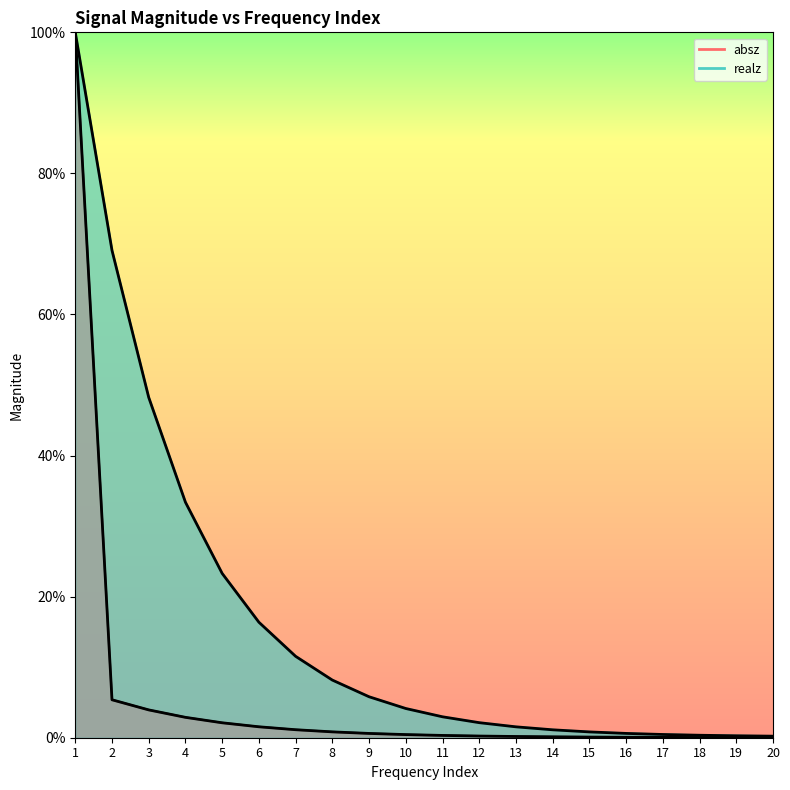

The absz series shows 0.1 at 16. True or false?

True